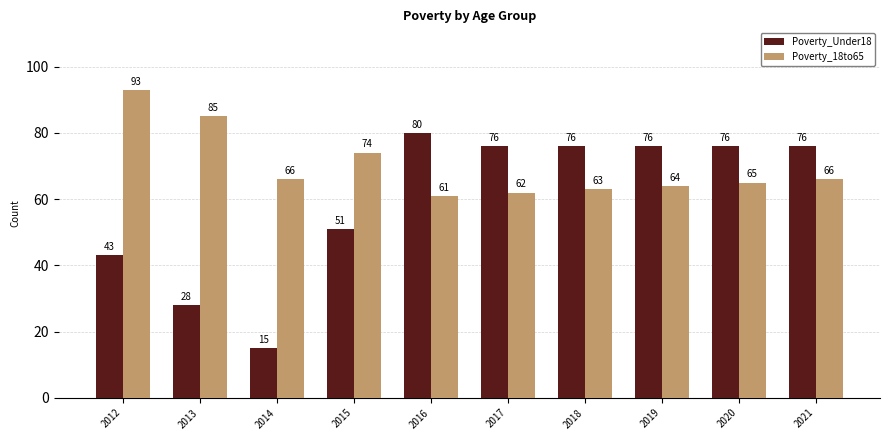

Is it true that Poverty_18to65 equals 62 at 2017?

True